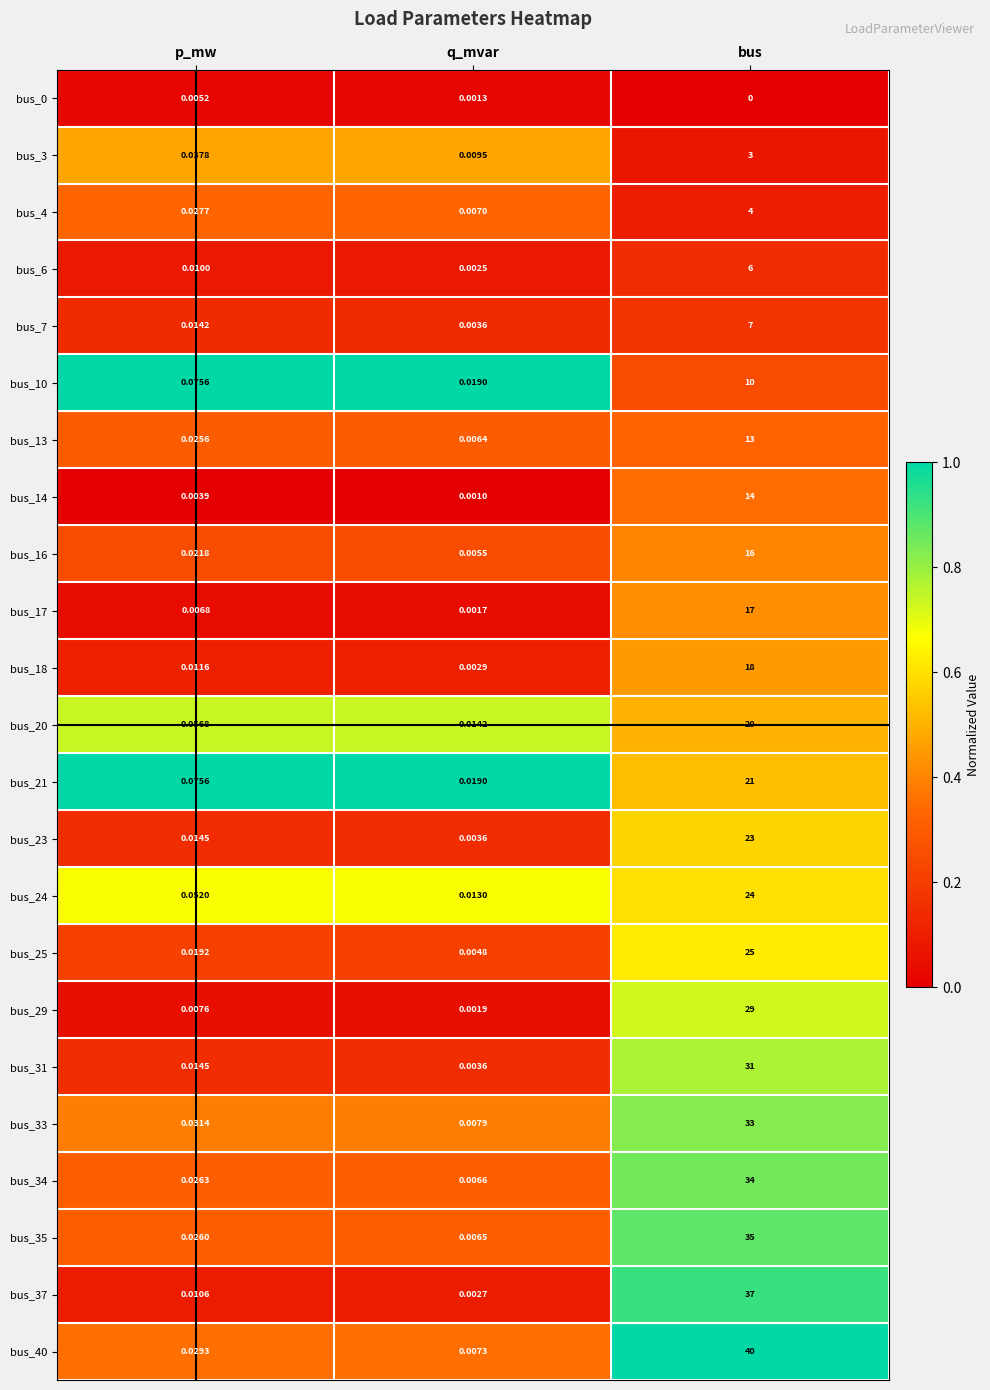

Which category has the lowest value across all series?

bus